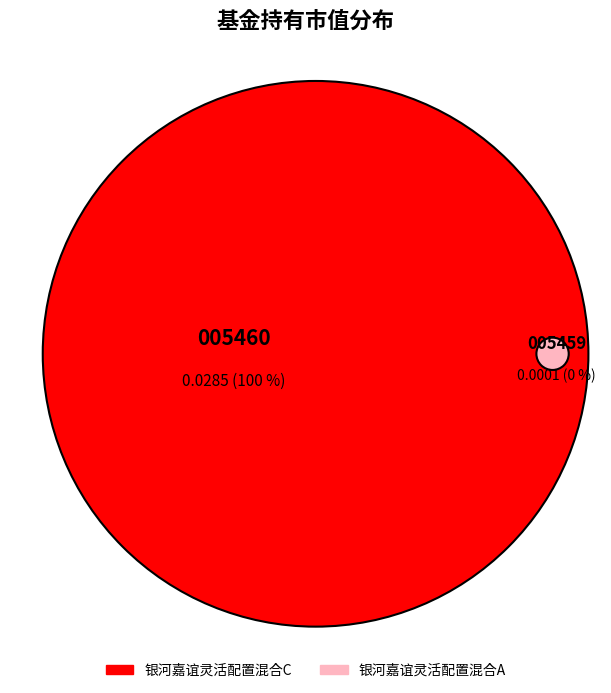

Does any single category account for the majority?

Yes